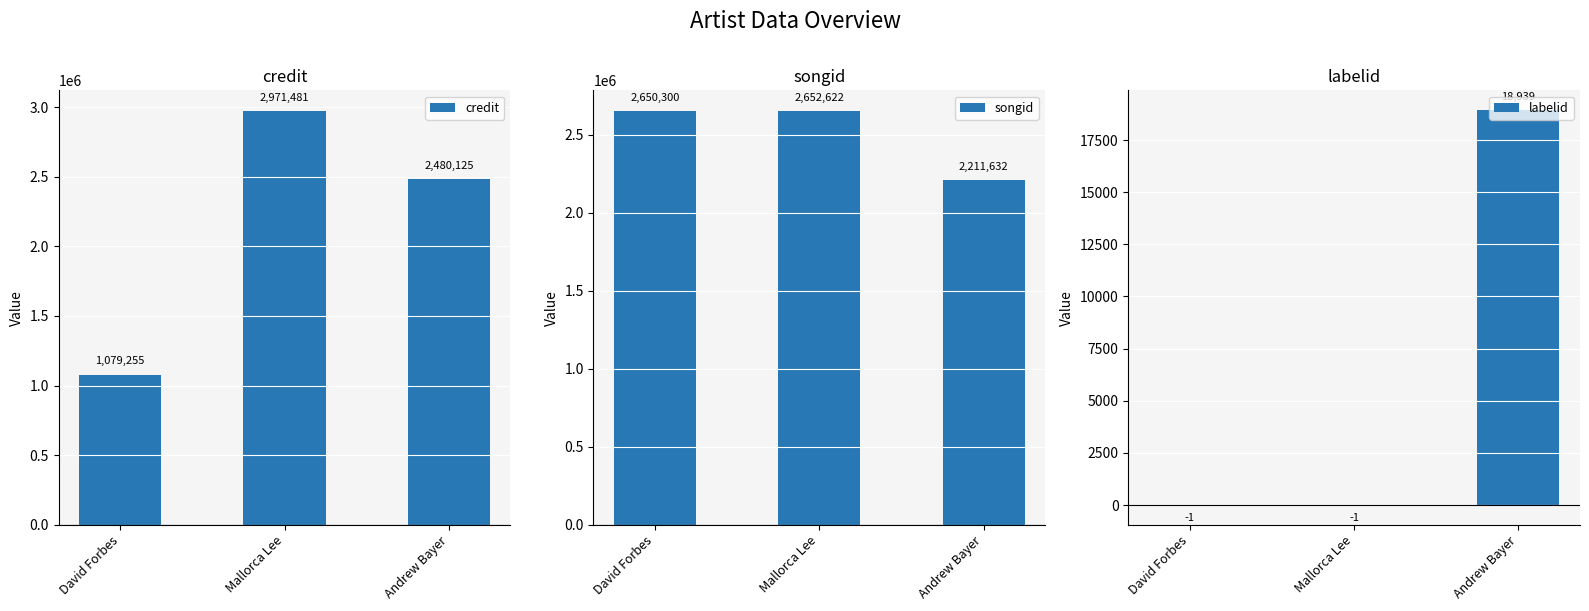

Is it true that songid equals 2650300 at David Forbes?

True